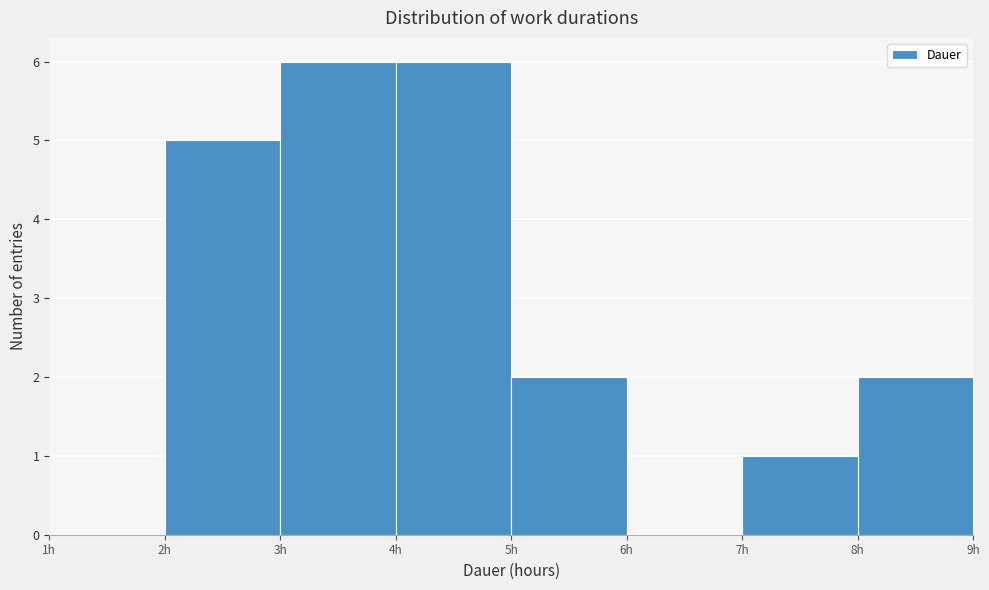

What is the height of the bar covering 8 to 9 on the x-axis? The values are not printed on the chart, so give them approximately, as read against the axis.

2